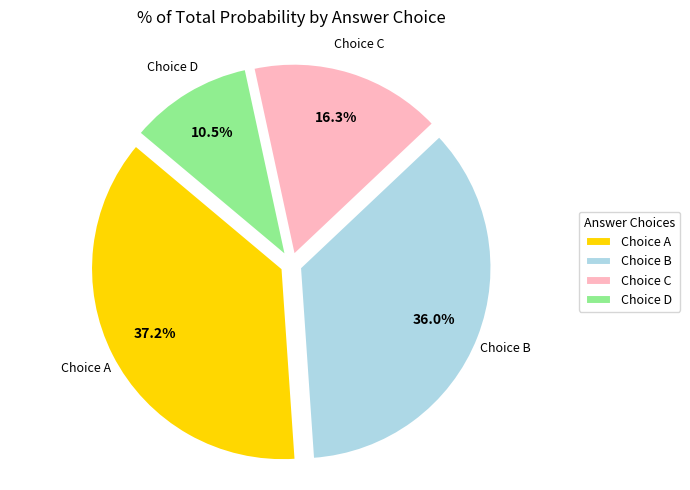

To the nearest percent, what is the difference between the largest and smallest slice percentages?

27%